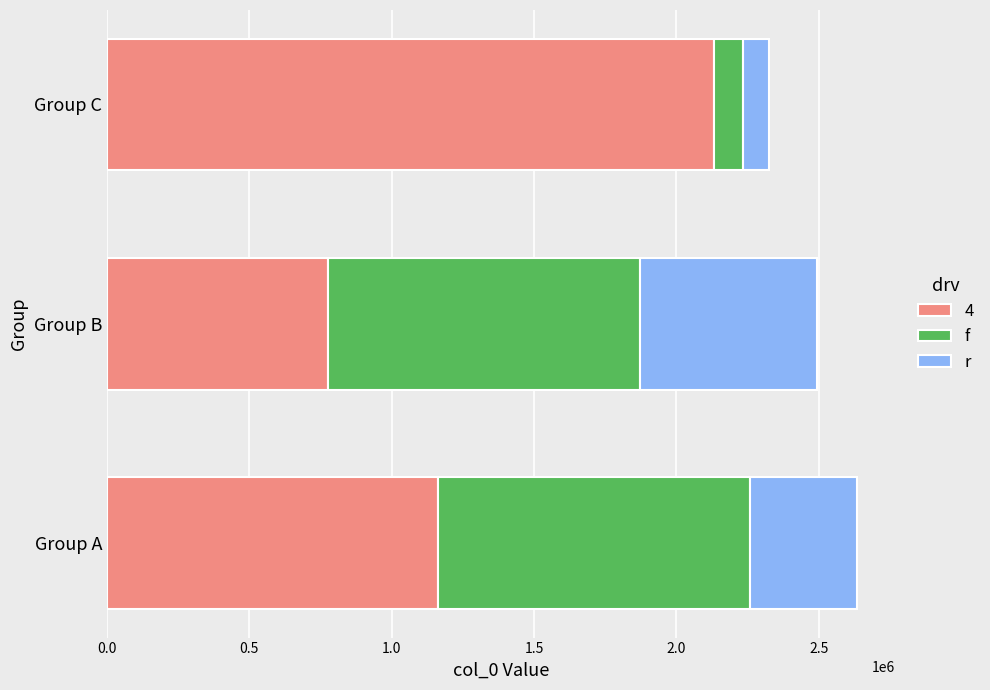

What is the total value across all series at Group C?

2325922